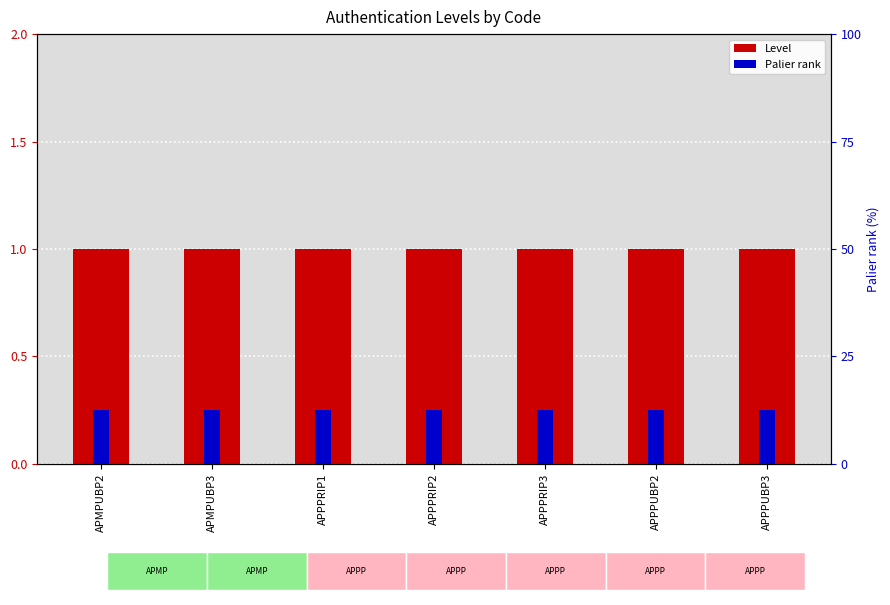

What position from the left is APMPUBP3?

2